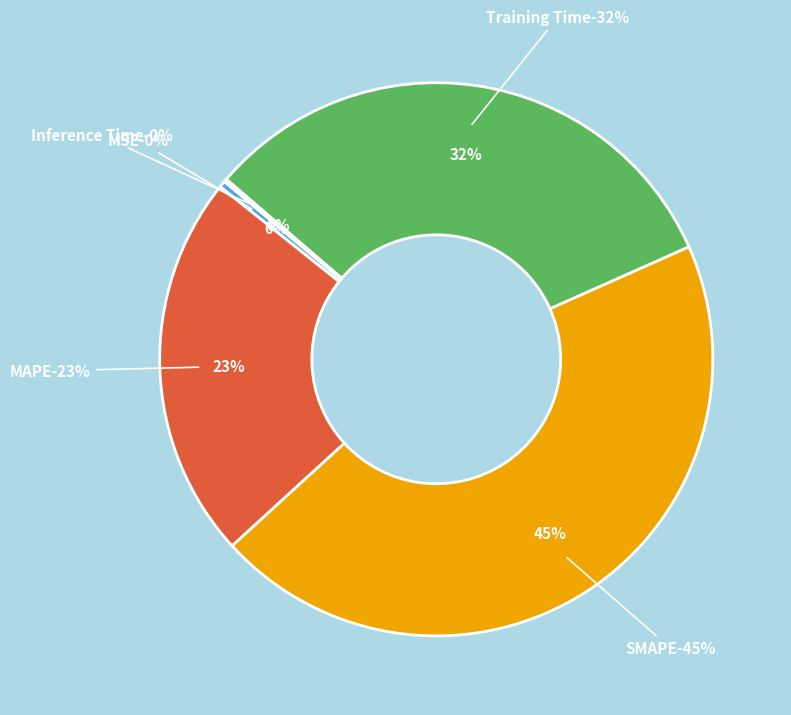

Is there a majority slice in this chart?

No